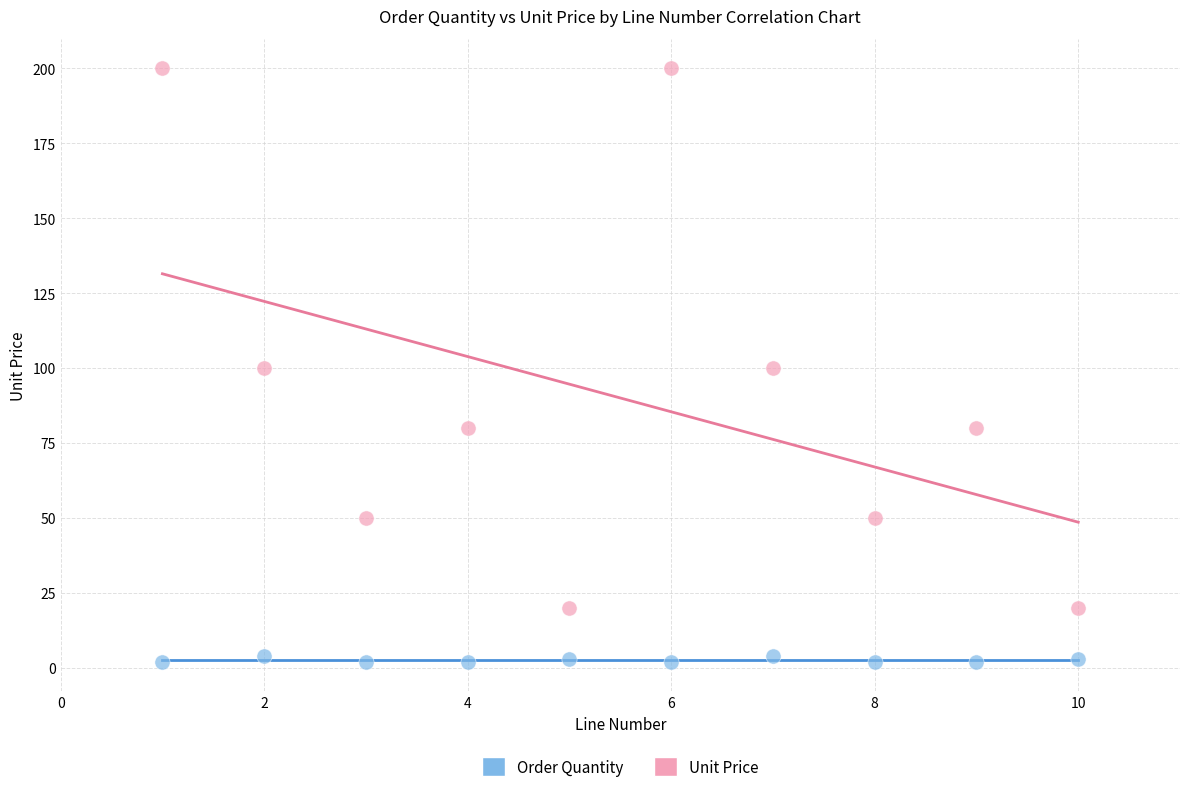

Across all data points, what is the range of Y values (max minus min)?

198